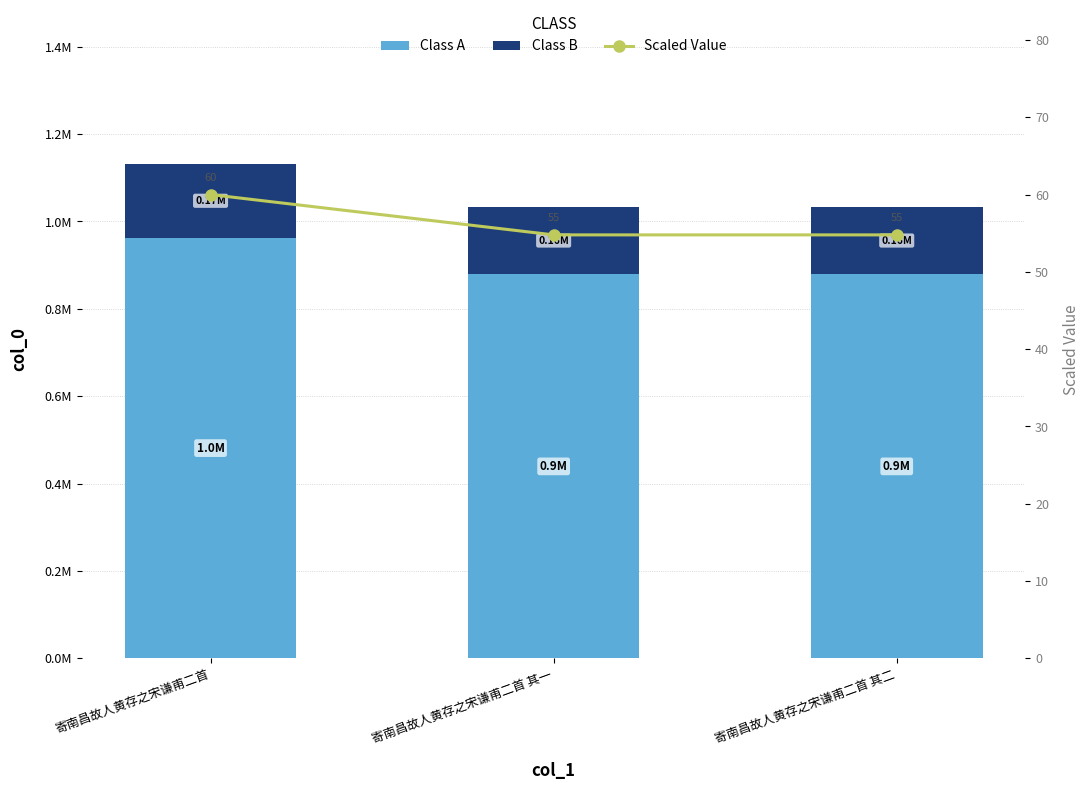

Which series has the largest total across all categories?

Class A